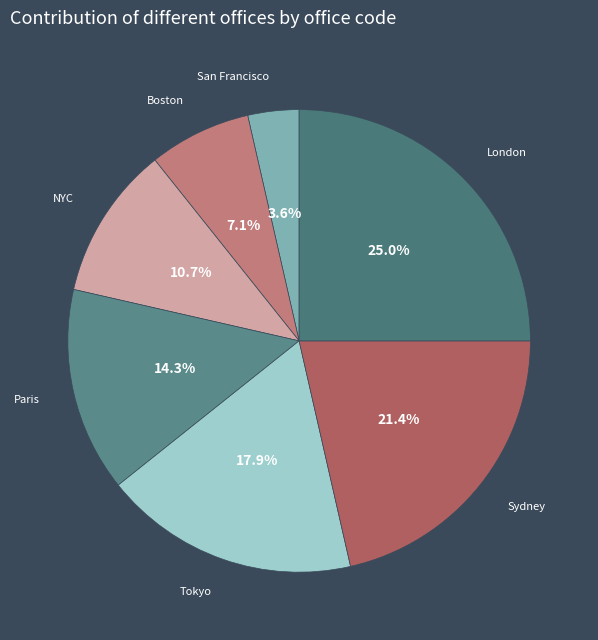

To the nearest percent, what is the difference between the Tokyo and San Francisco slice percentages?

14%